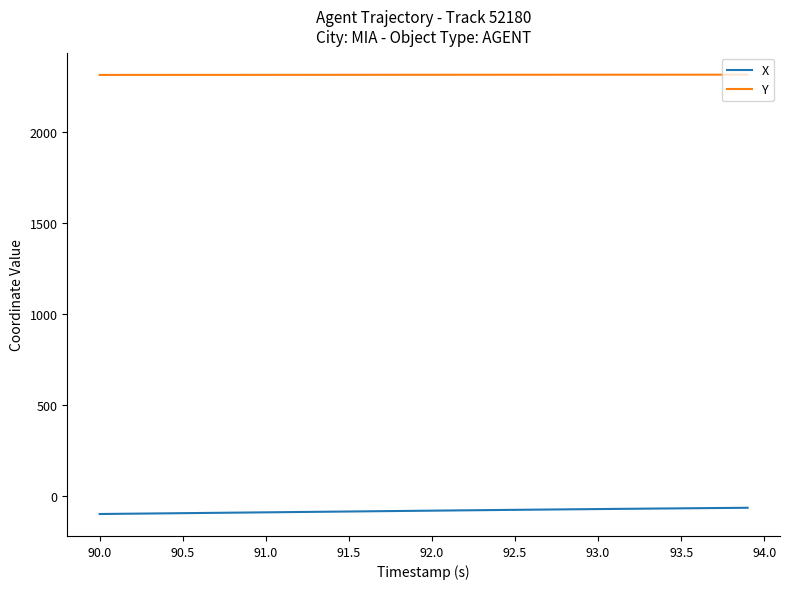

What is the sum of all X values?

-3180.8